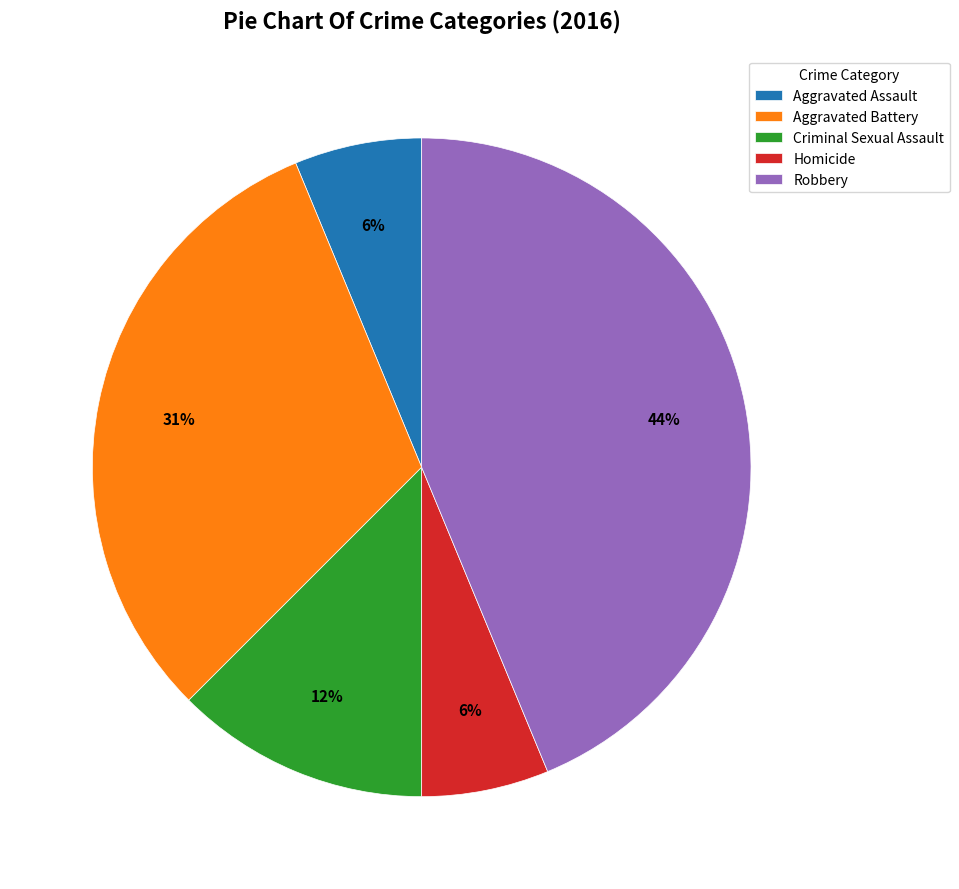

To the nearest percent, what is the difference between the Aggravated Battery and Aggravated Assault slice percentages?

25%